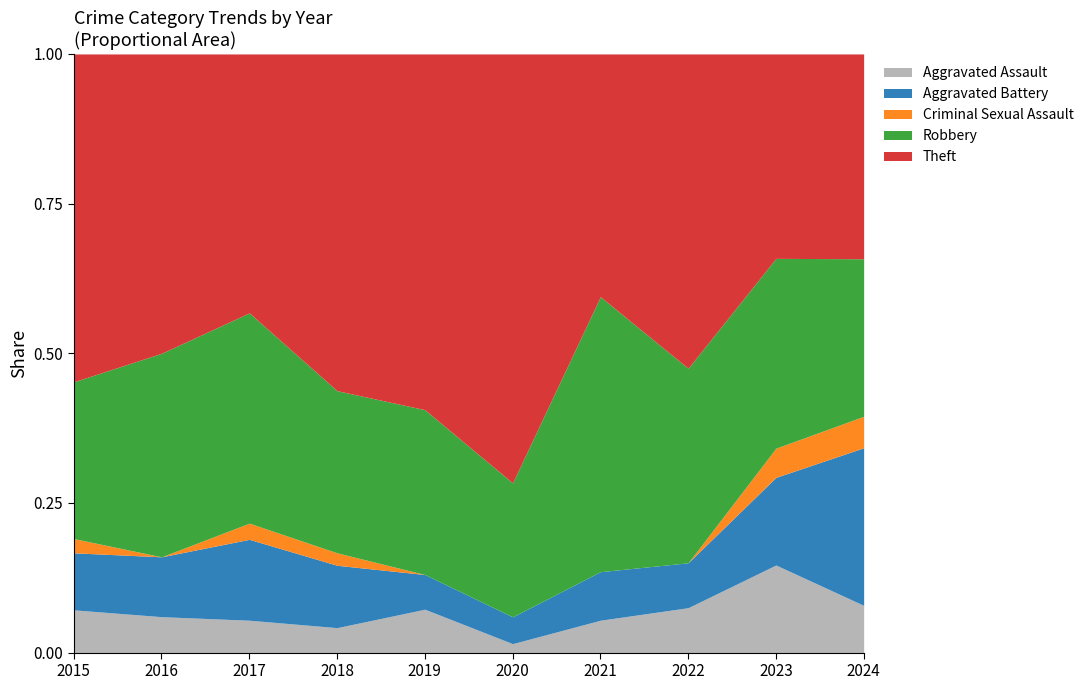

How many lines are shown in the chart?

5